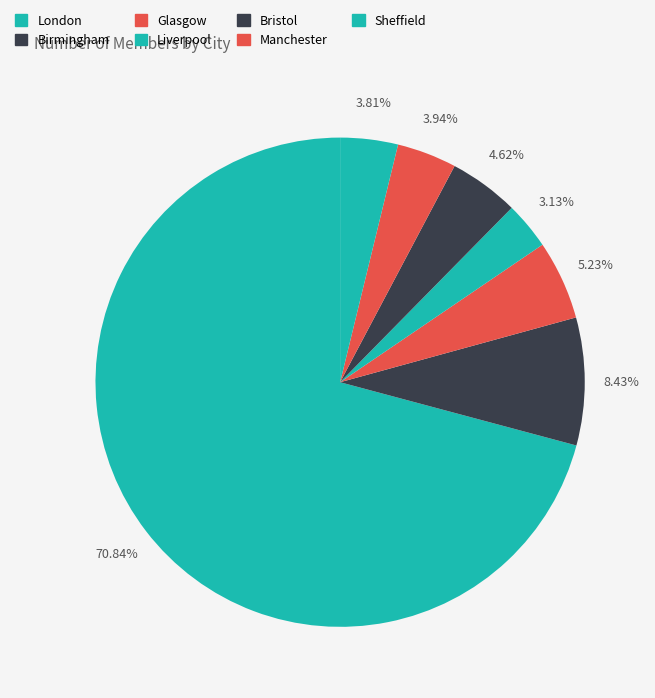

The Manchester slice represents 4% of the pie. True or false?

True